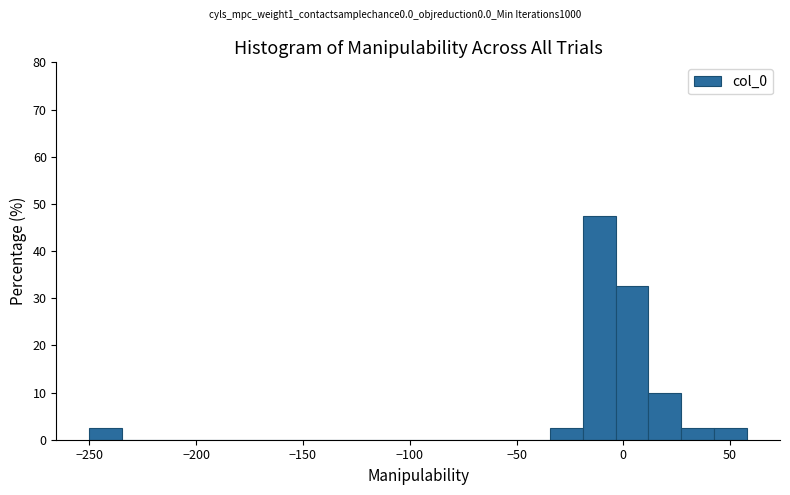

Read against the x-axis, roughly where is the centre of the tallest bar?

-10